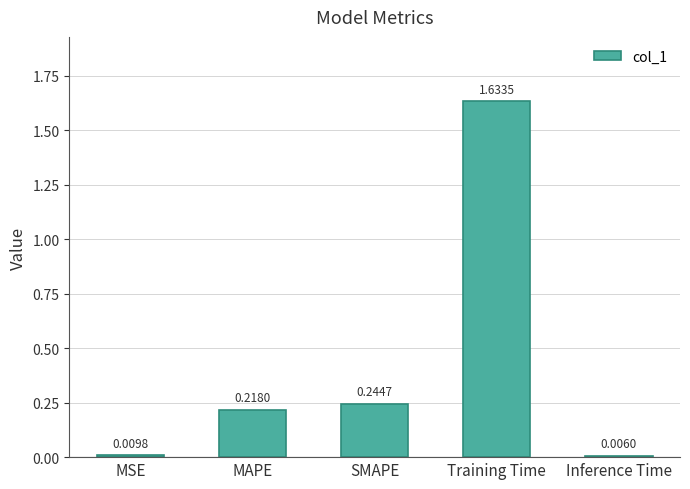

List the labels in order of value, smallest first.

Inference Time, MSE, MAPE, SMAPE, Training Time